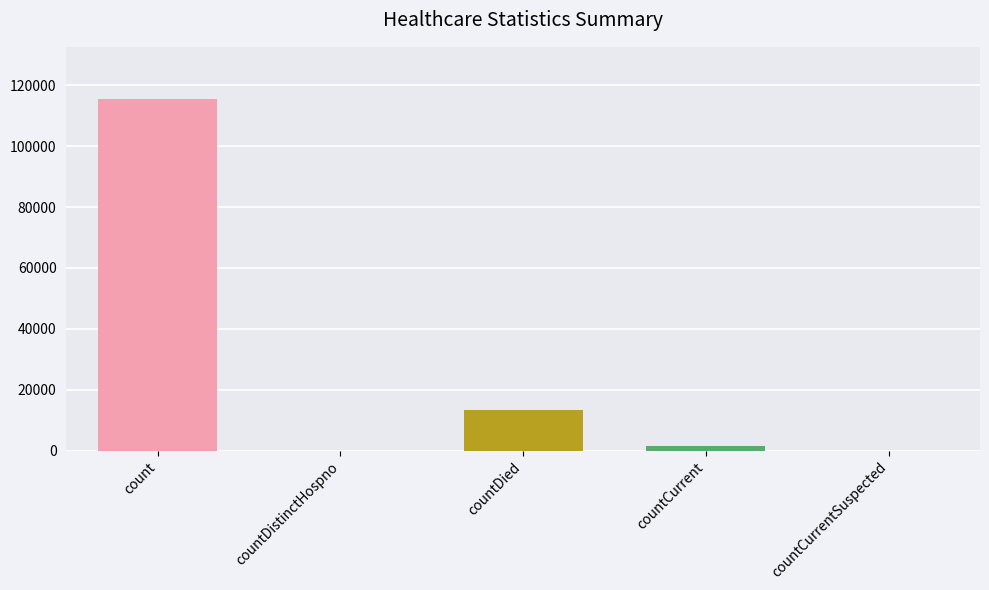

Does the chart contain any negative values?

No